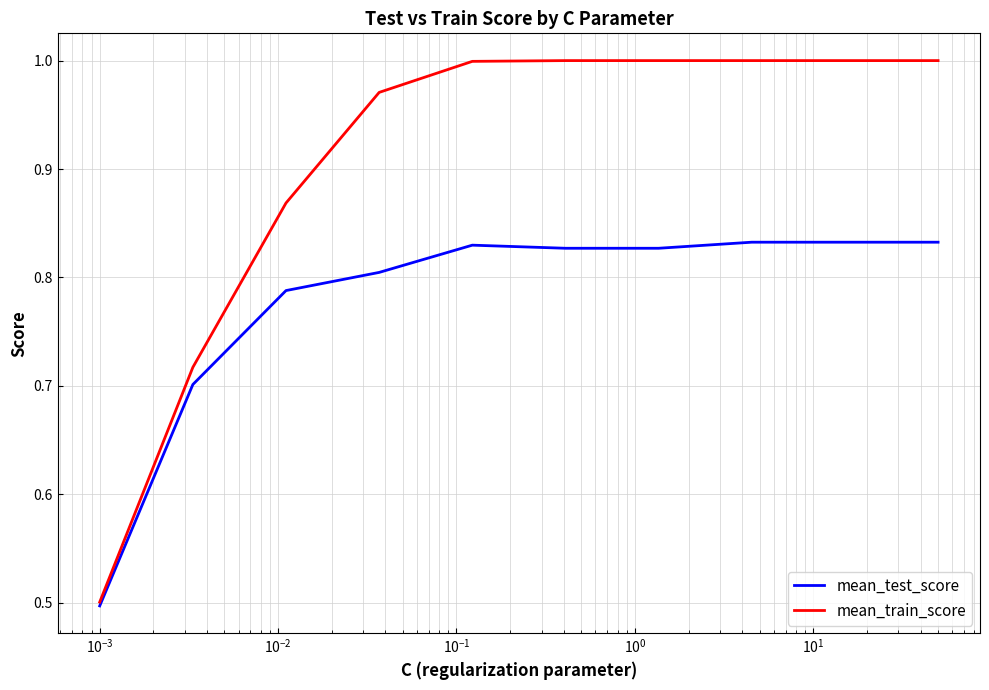

What is the smallest value displayed?

0.5